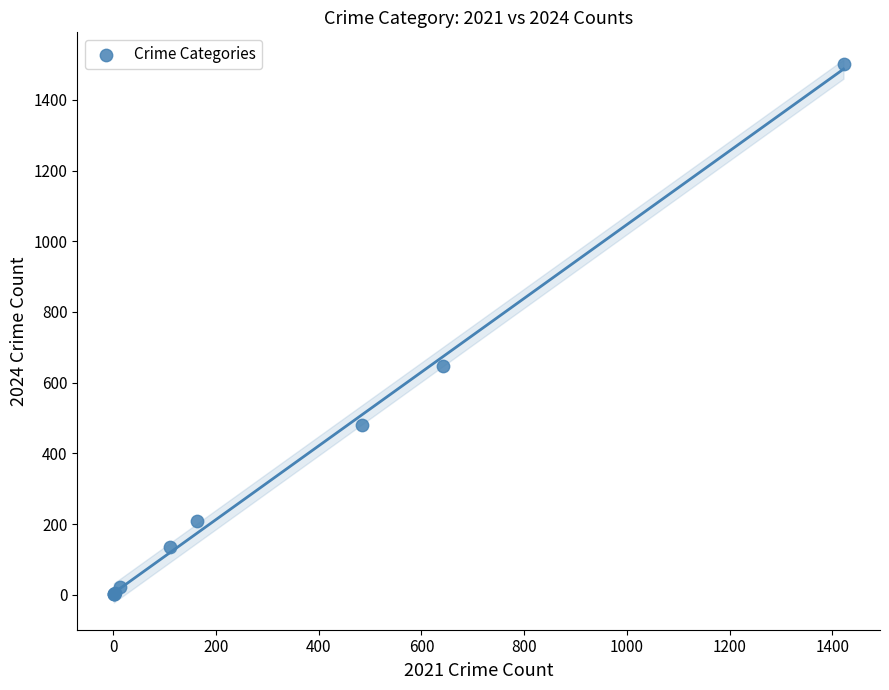

What Y value in the scatter plot is closest to 752?

648